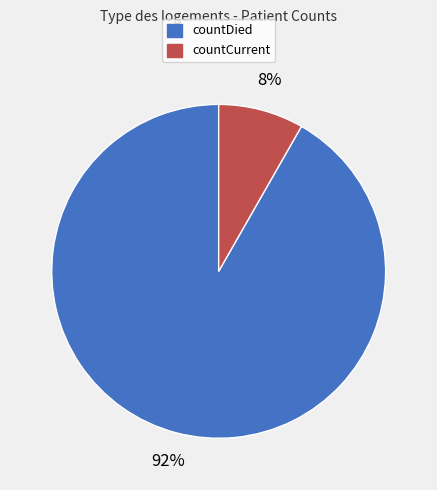

What percentage is the countDied slice, to the nearest percent?

92%